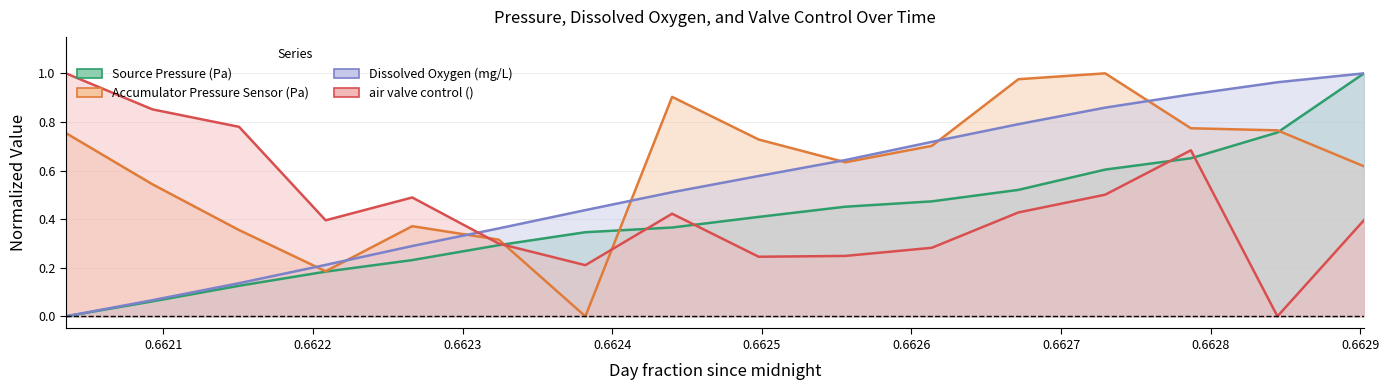

How many values in the Accumulator Pressure Sensor (Pa) series exceed 0?

15